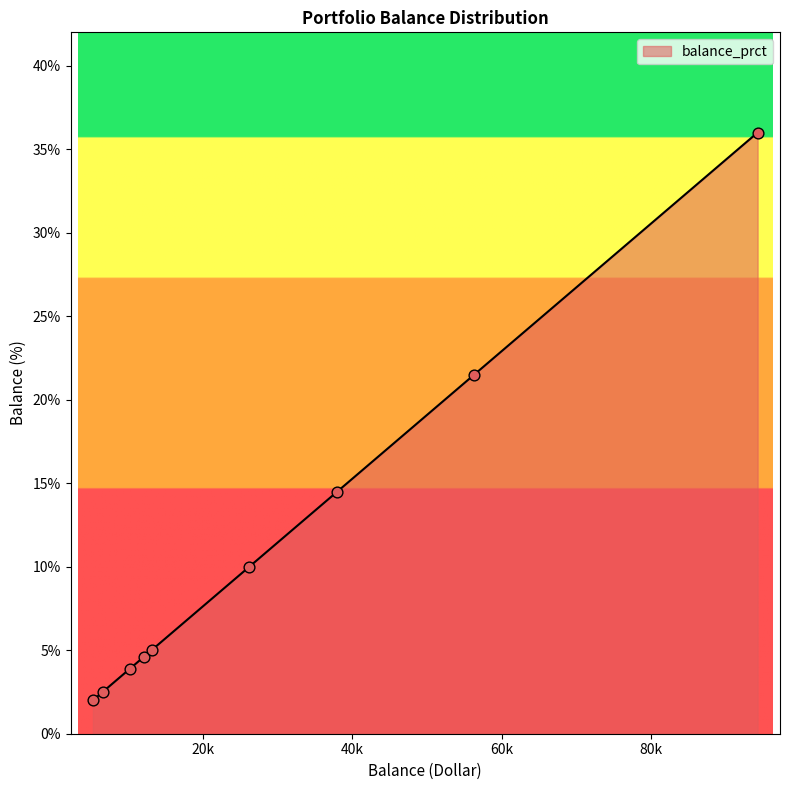

What is the change in value from 37990 to 13100?

-9.5